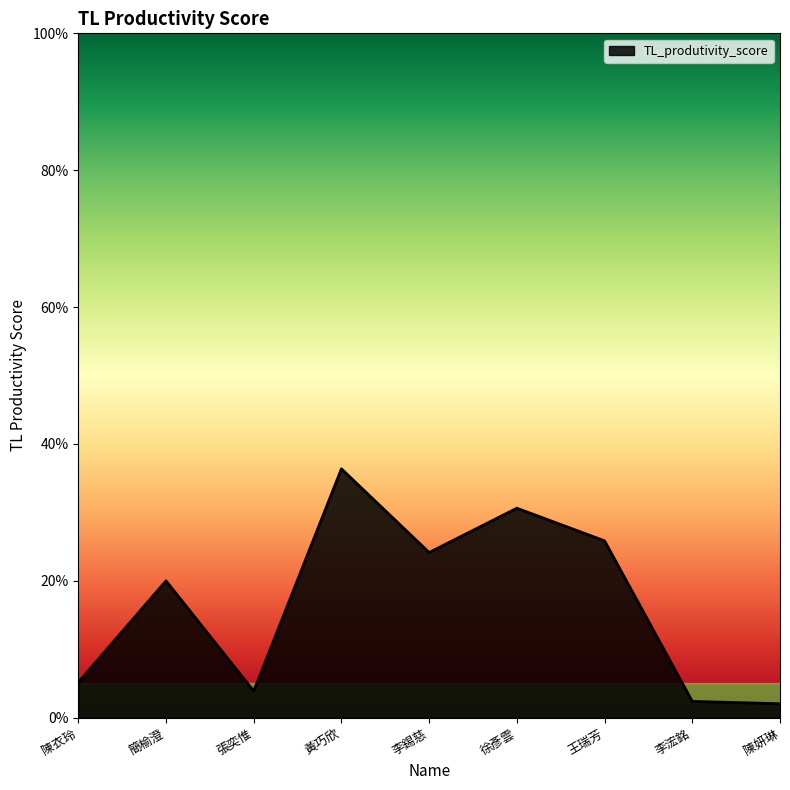

Between 陳衣玲 and 張奕惟, which is larger?

陳衣玲